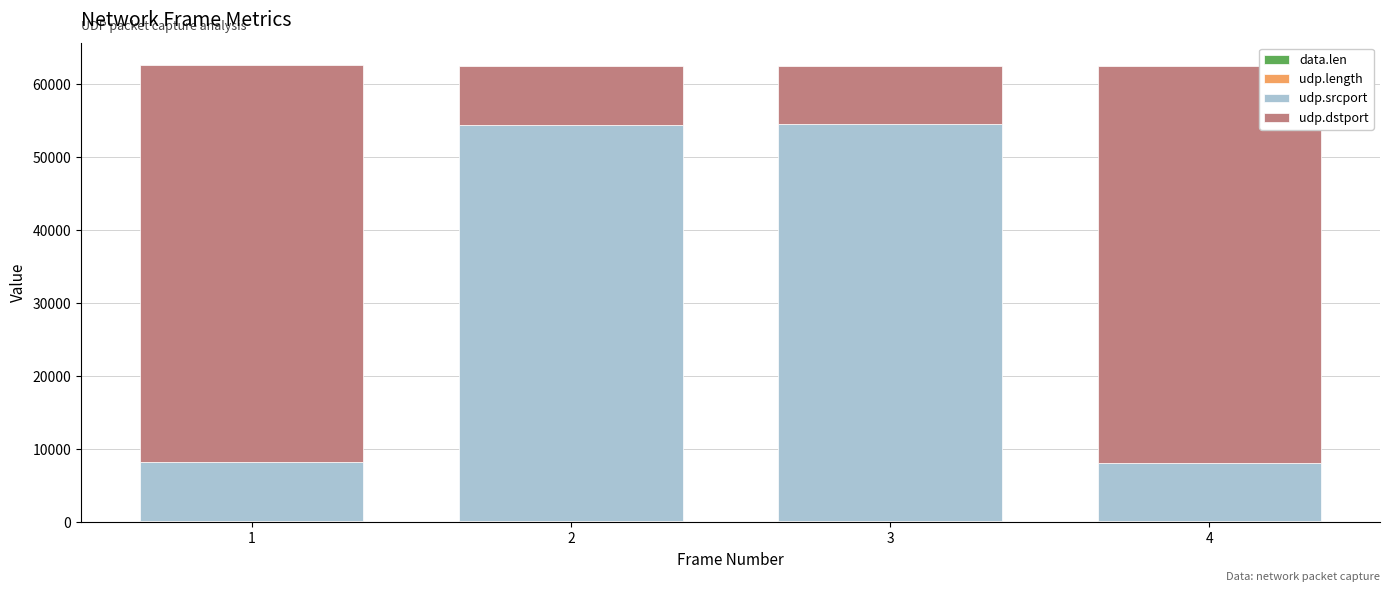

What is the total value across all series at 4?

62510